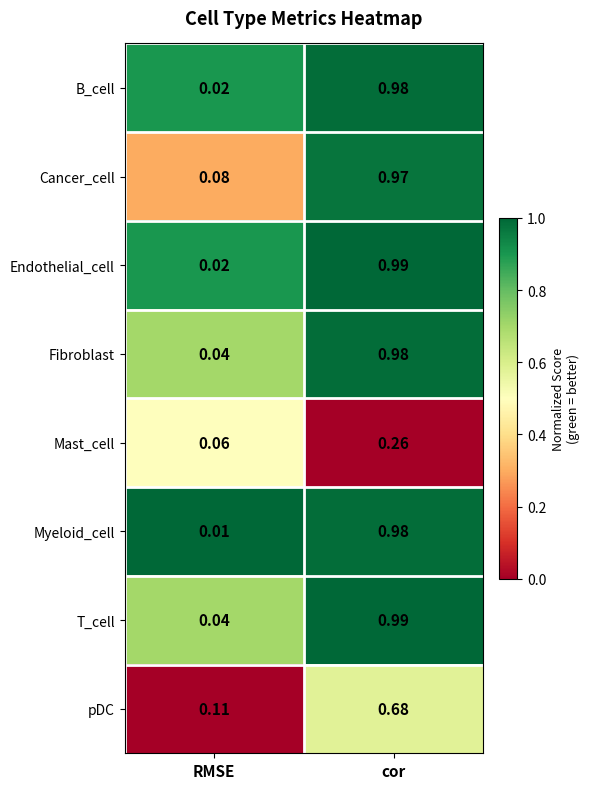

Which category has the lowest value across all series?

RMSE